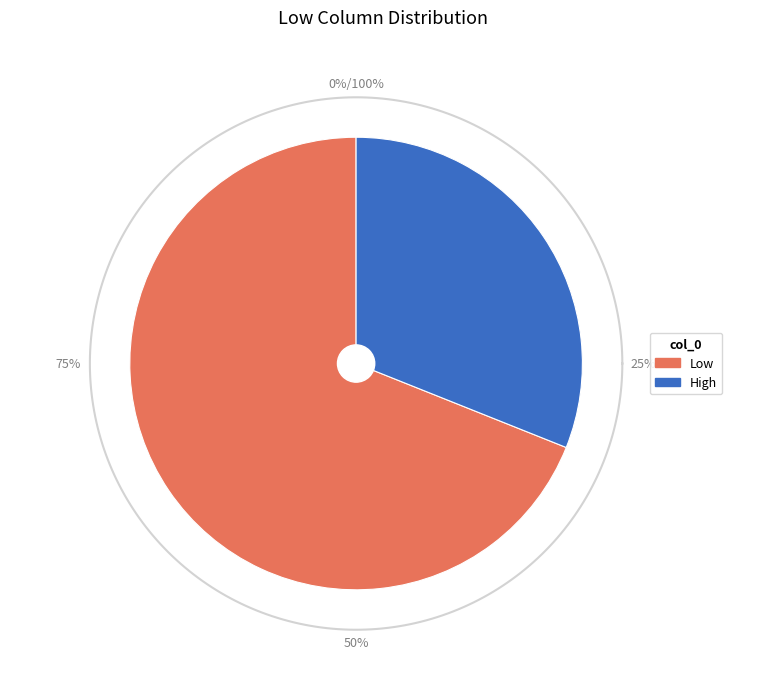

What percentage is NOT represented by Low?

31.1%